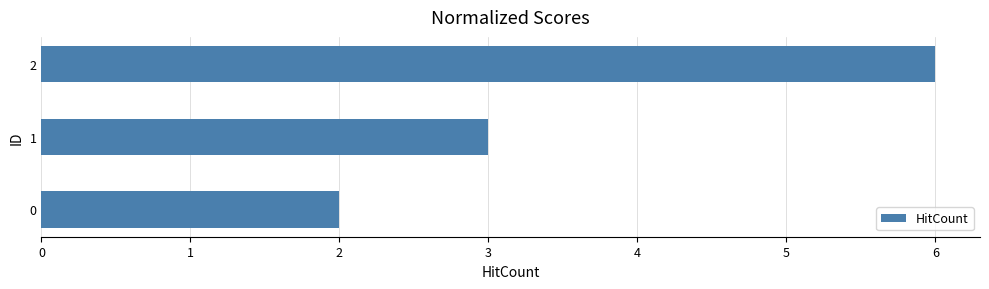

Between 2 and 0, which is larger?

2